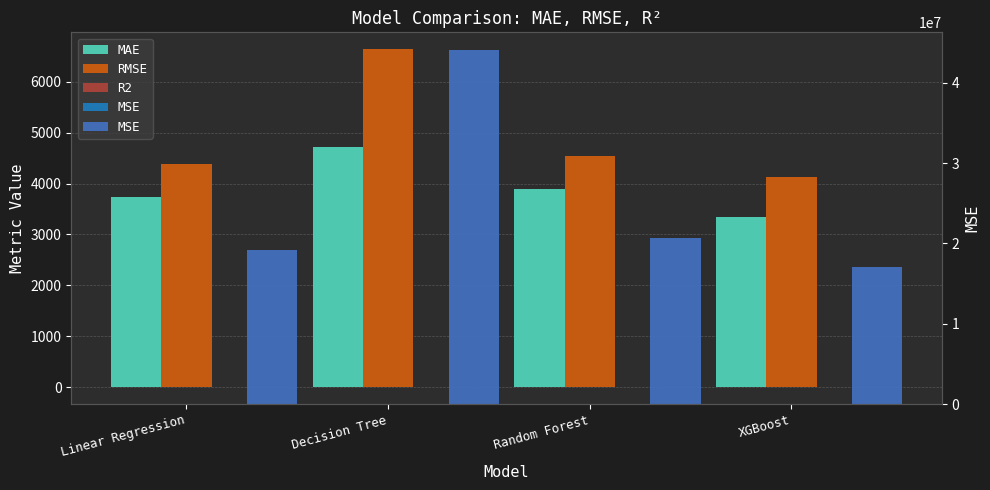

The RMSE series shows 4548.3 at Random Forest. True or false?

True